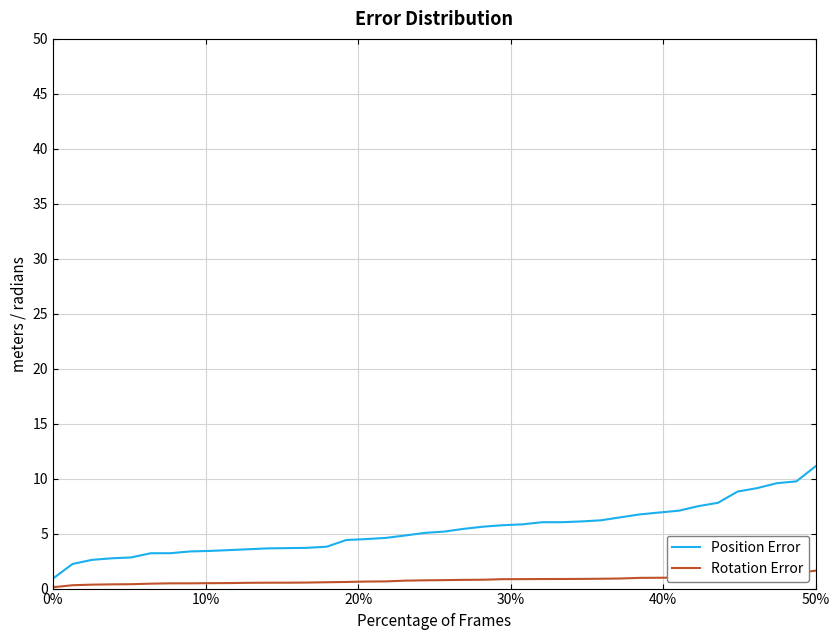

Which series has the largest range (max minus min)?

Position Error